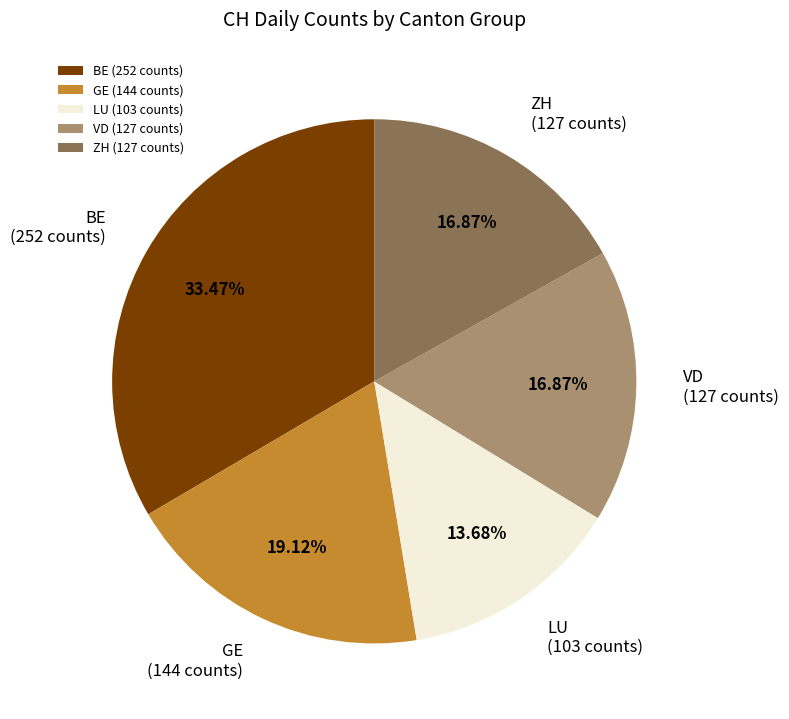

Do LU (103 counts) and ZH (127 counts) together represent more than half of the pie?

No